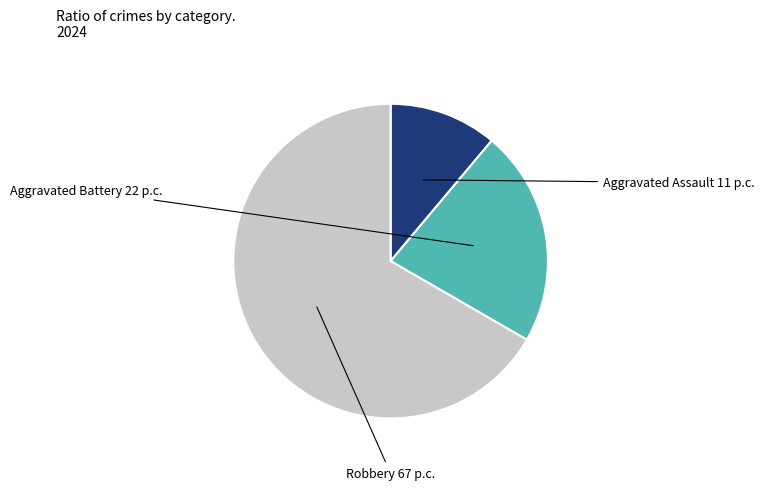

Is there a majority slice in this chart?

Yes